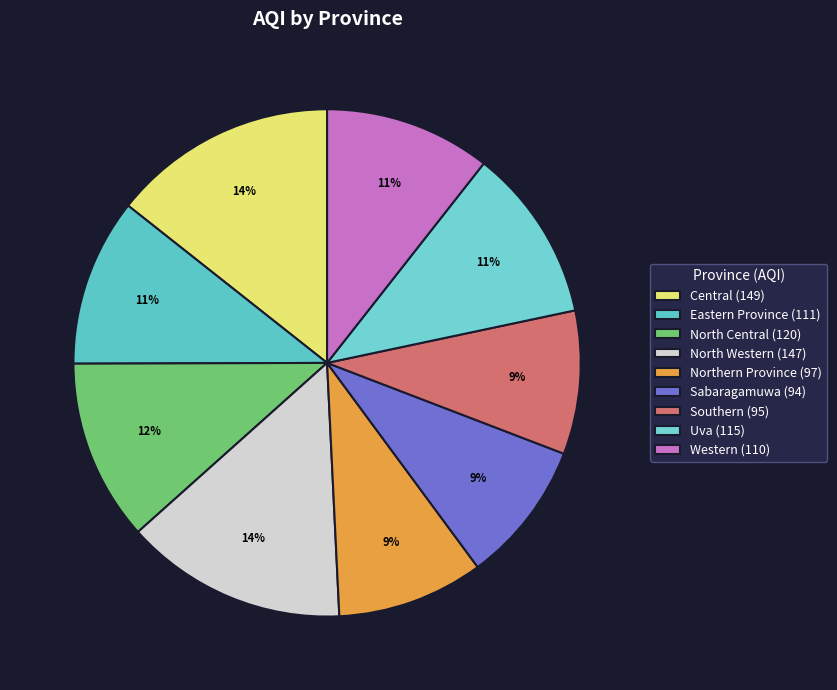

Count the number of slices in the pie.

9